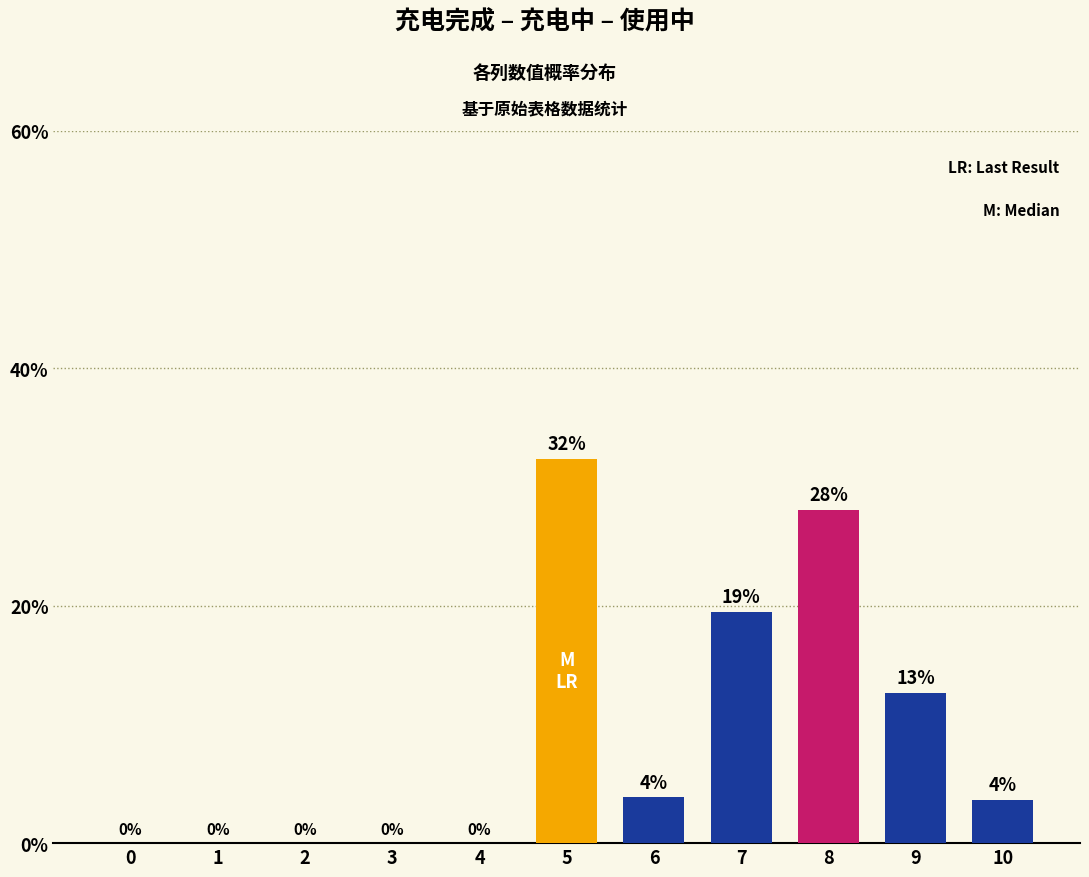

Are the bars horizontal?

No